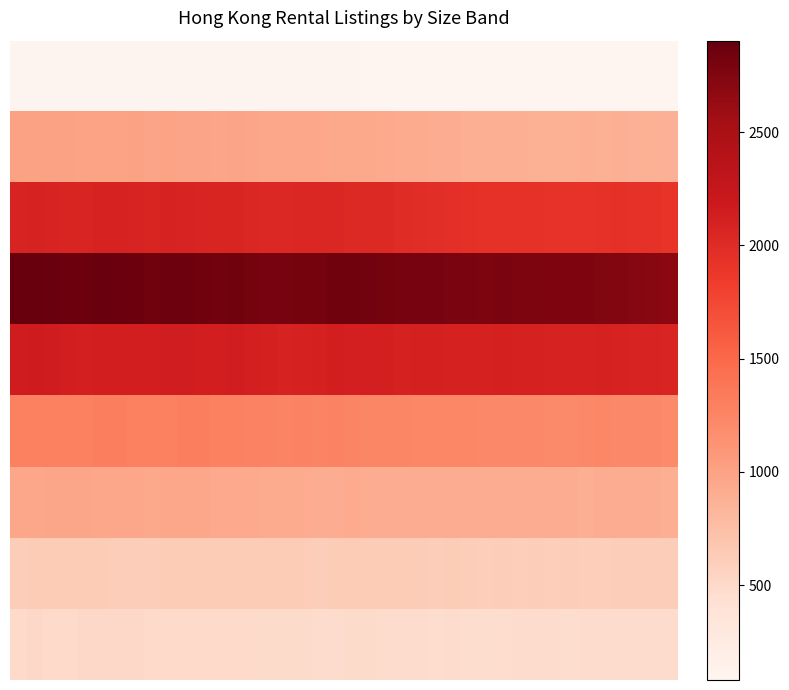

How many distinct data groups are displayed?

9